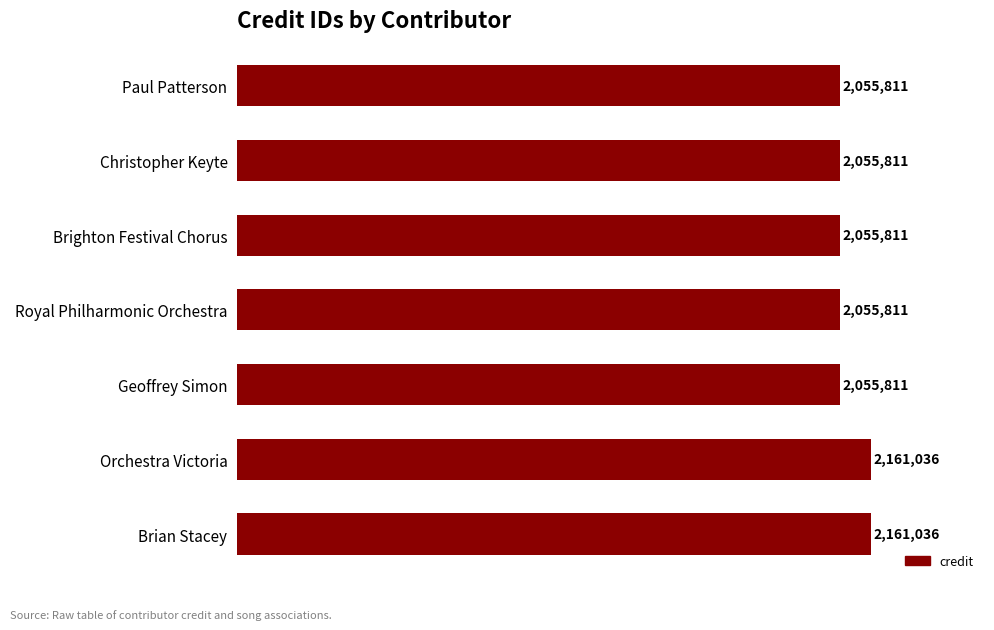

What is the greatest value displayed?

2161036